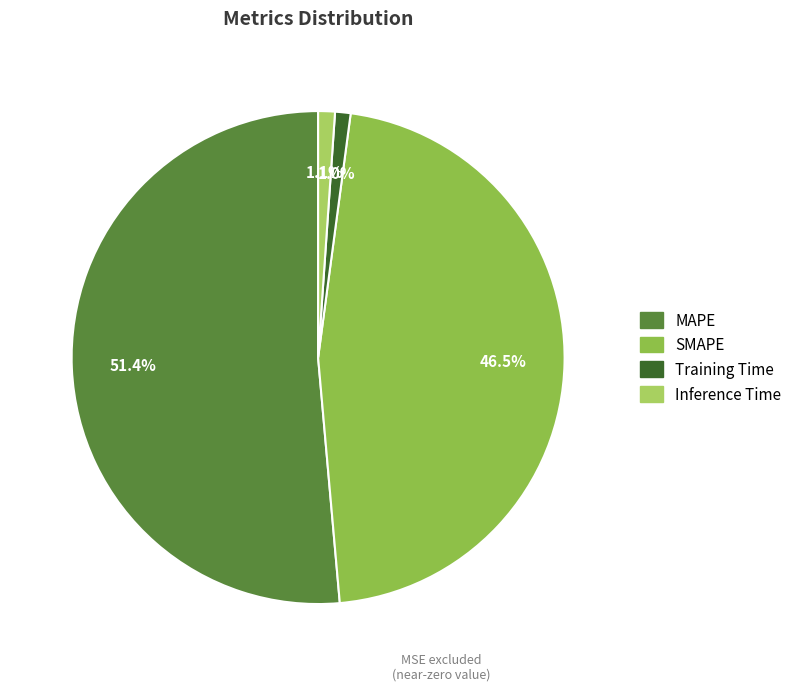

To the nearest percent, what is the difference between the Inference Time and SMAPE slice percentages?

45%